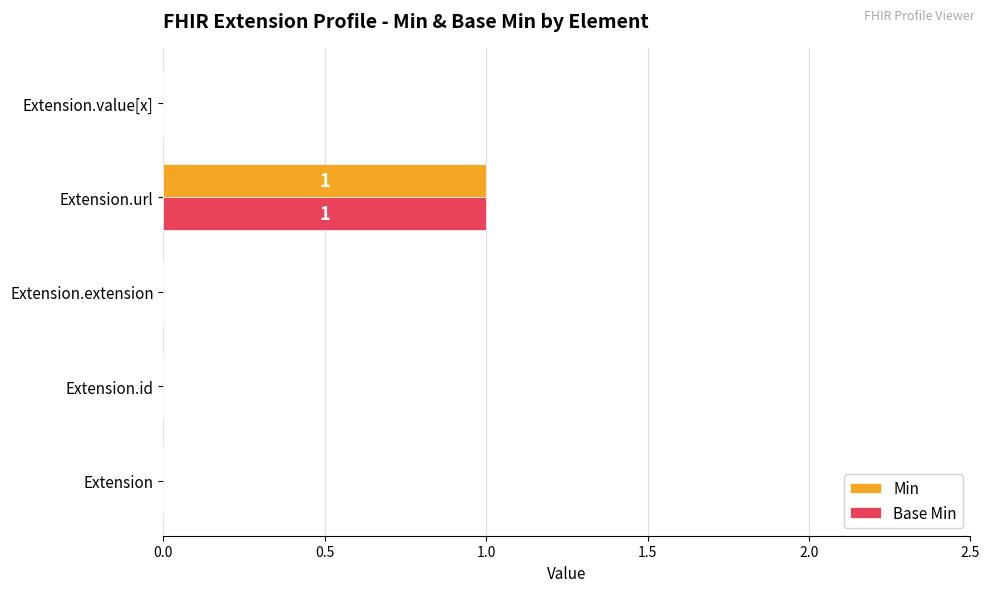

Count the number of categories in the chart.

5